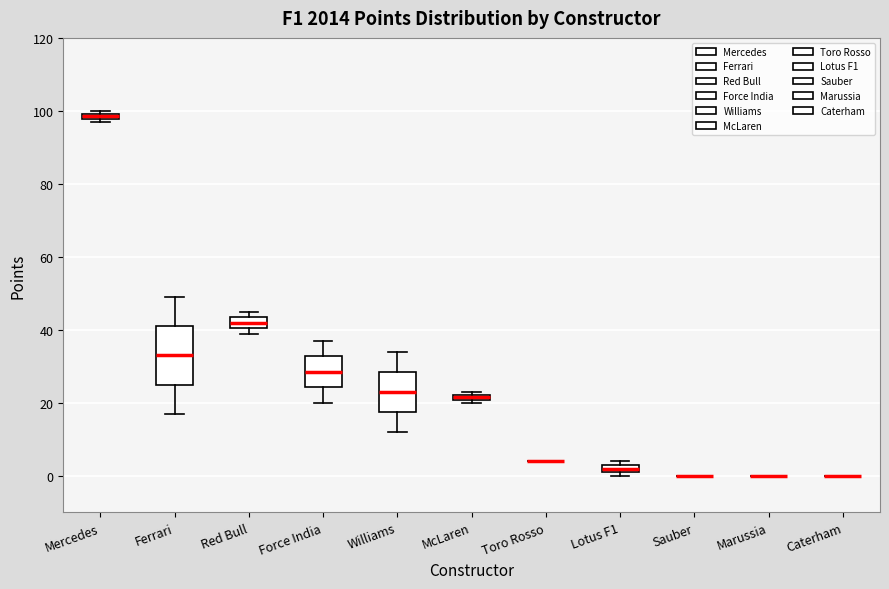

Where does the lower whisker of the box for Ferrari end on the y-axis? The values are not printed on the chart, so give them approximately, as read against the axis.

18